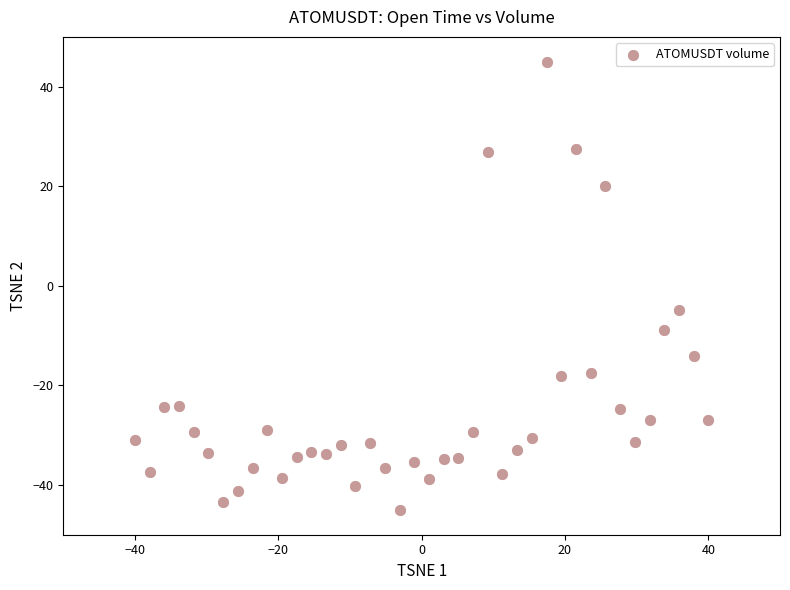

What Y value in the scatter plot is closest to 0?

-4.9